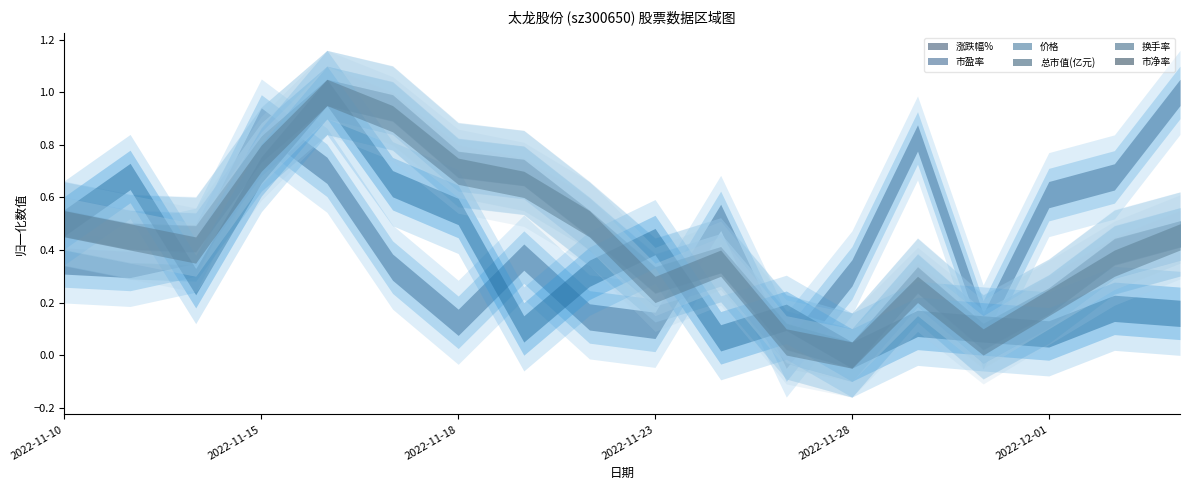

What is the sum of the 市盈率 values at 2022-11-17 and 2022-11-21?

1.6